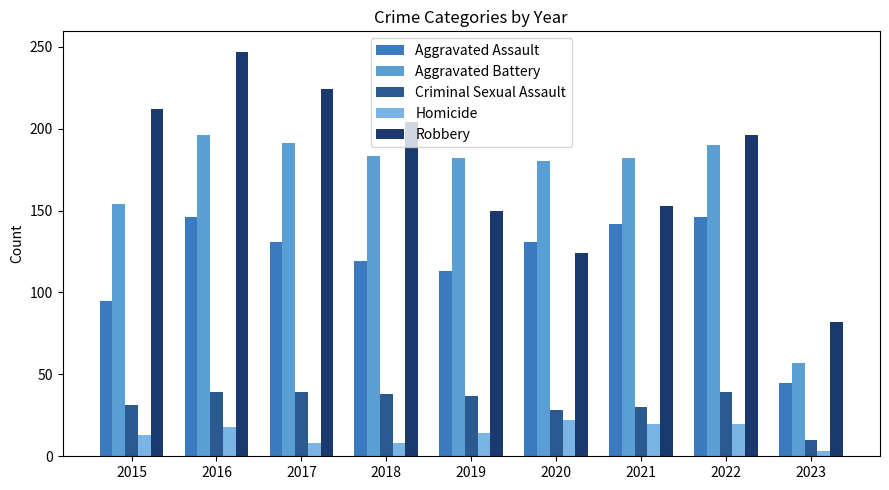

The value of Aggravated Battery at 2015 is 154. True or false?

True